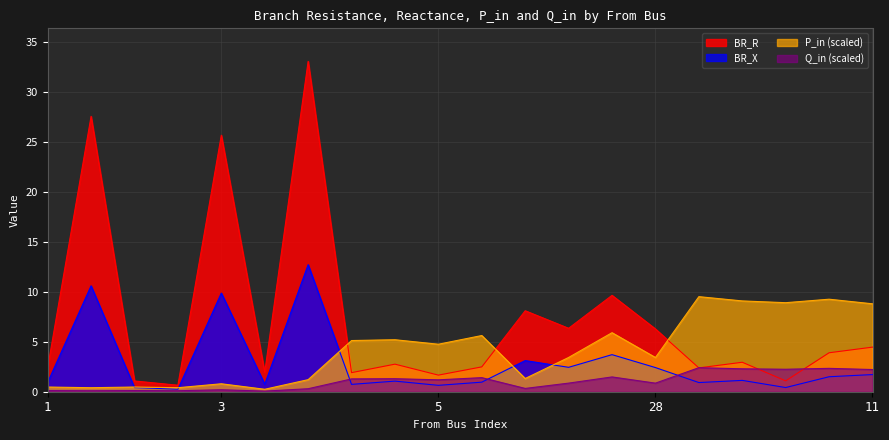

Where is BR_X nearest to the value 6?

8